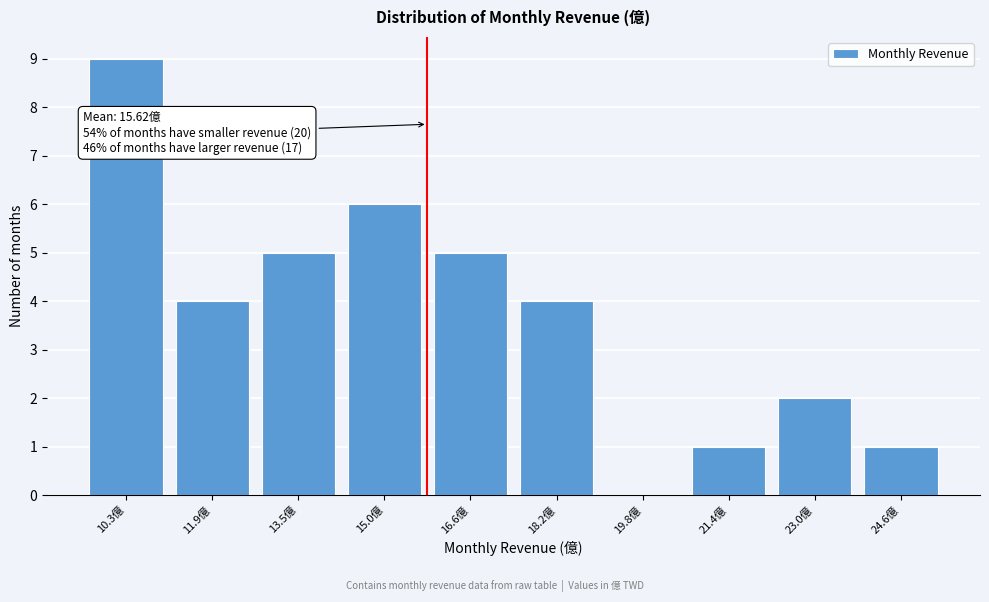

Reading left to right, list all the values displayed in this chart.

10.3億=9	11.9億=4	13.5億=5	15.0億=6	16.6億=5	18.2億=4	19.8億=0	21.4億=1	23.0億=2	24.6億=1